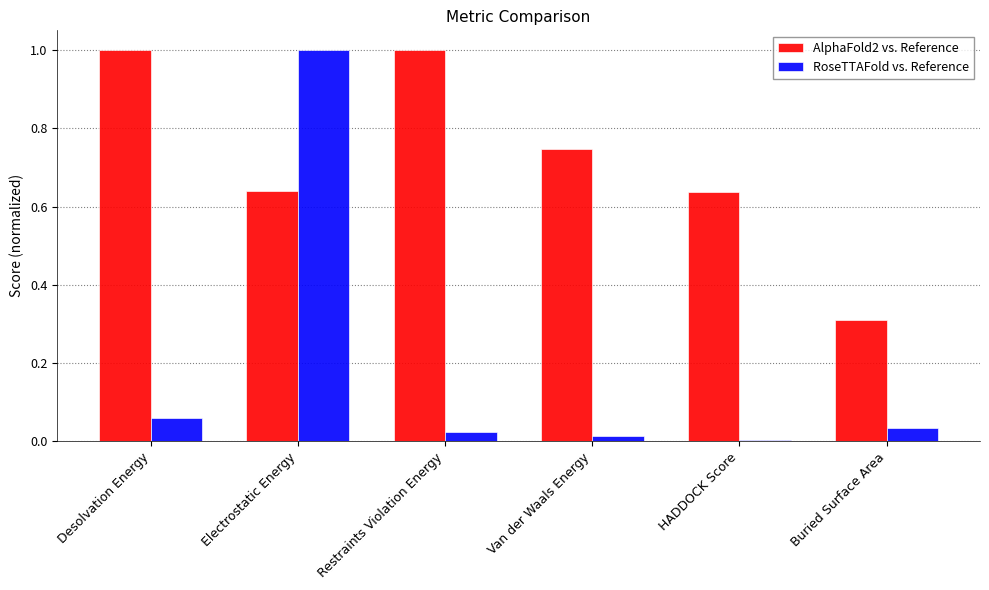

Which category has the highest value in the RoseTTAFold vs. Reference series?

Electrostatic Energy